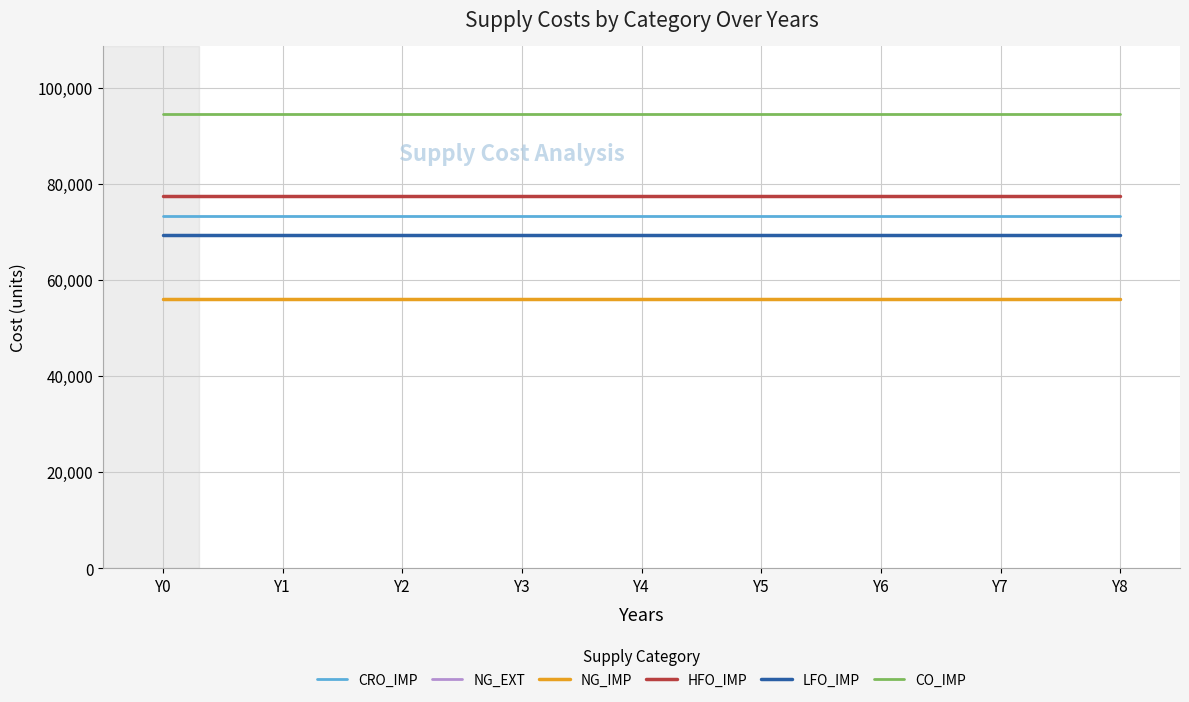

Does the chart have visible grid lines?

Yes